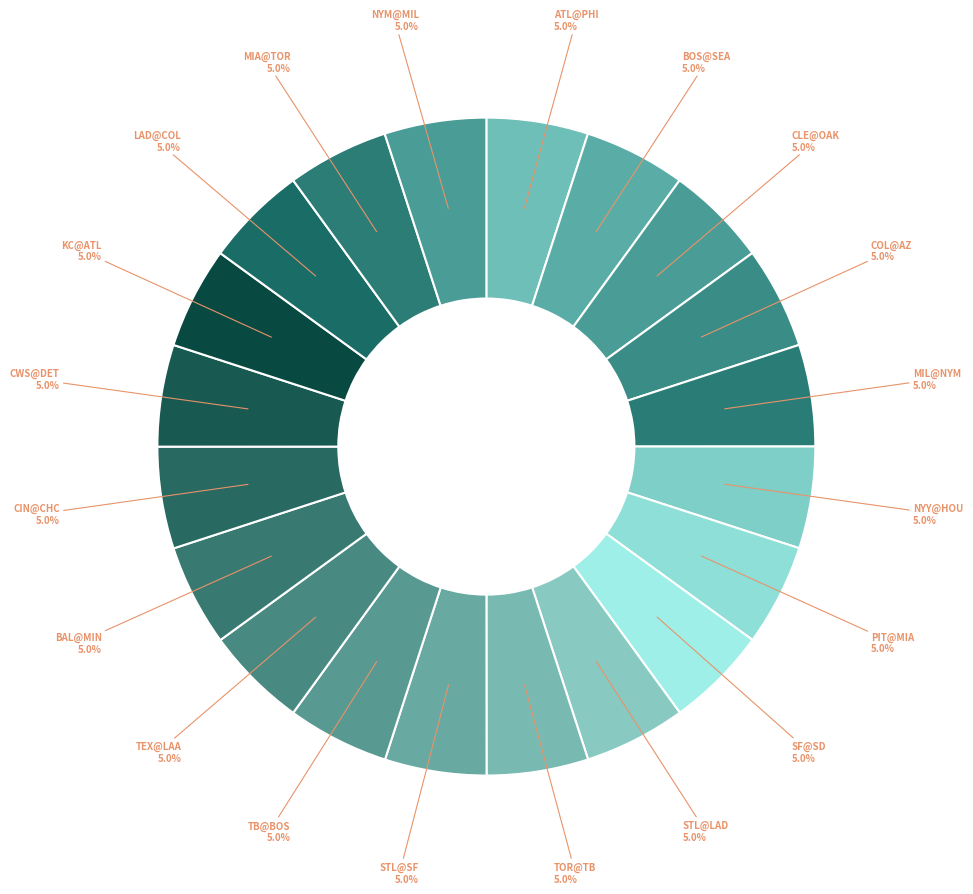

What percentage do TB@BOS and NYY@HOU together represent?

10.0%